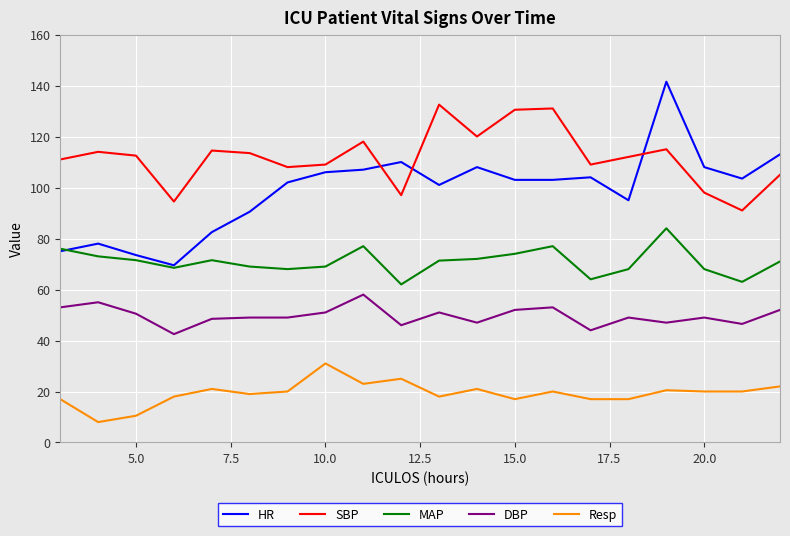

Which series has the largest range (max minus min)?

HR